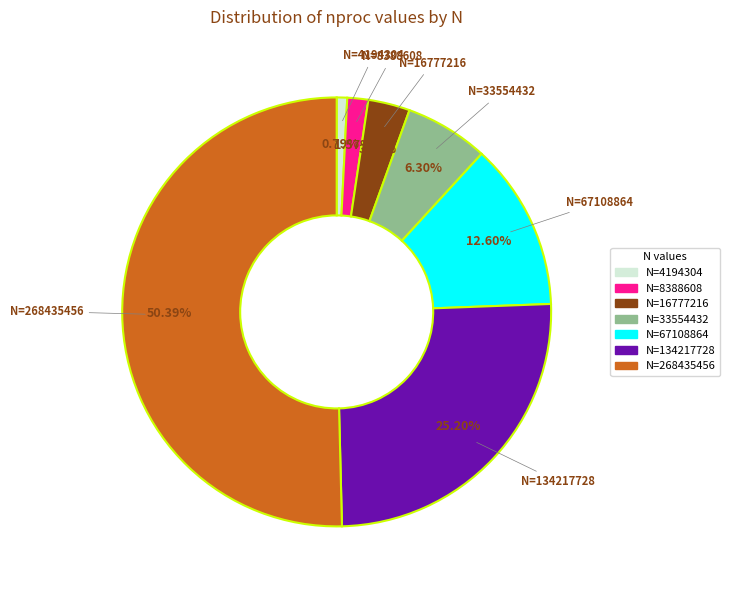

How many segments does this pie chart have?

7